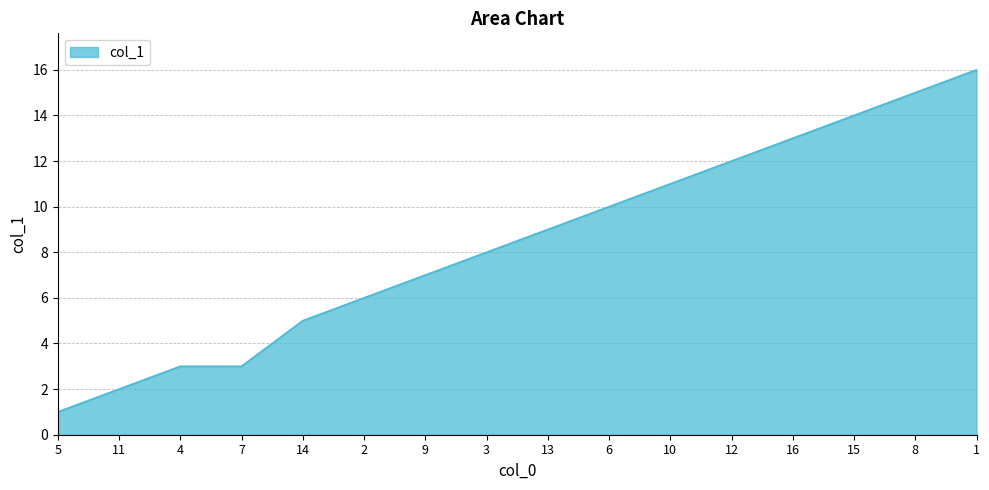

What is the greatest value displayed?

16